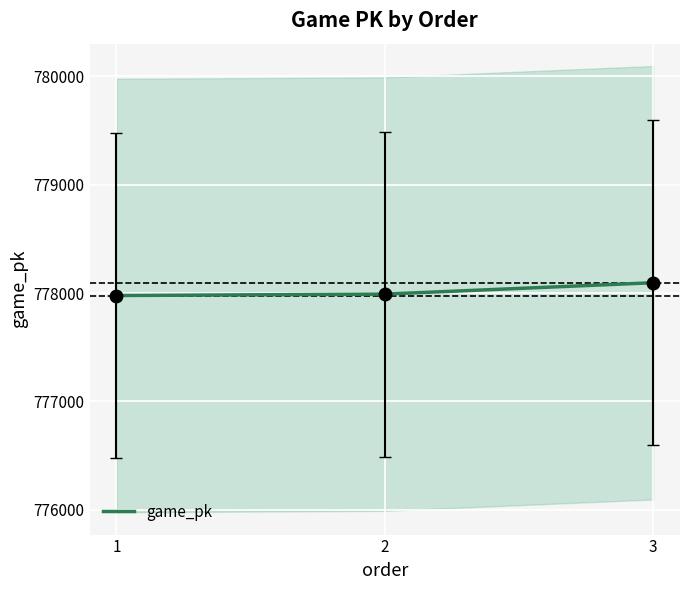

What is the minimum value shown in the chart?

777977